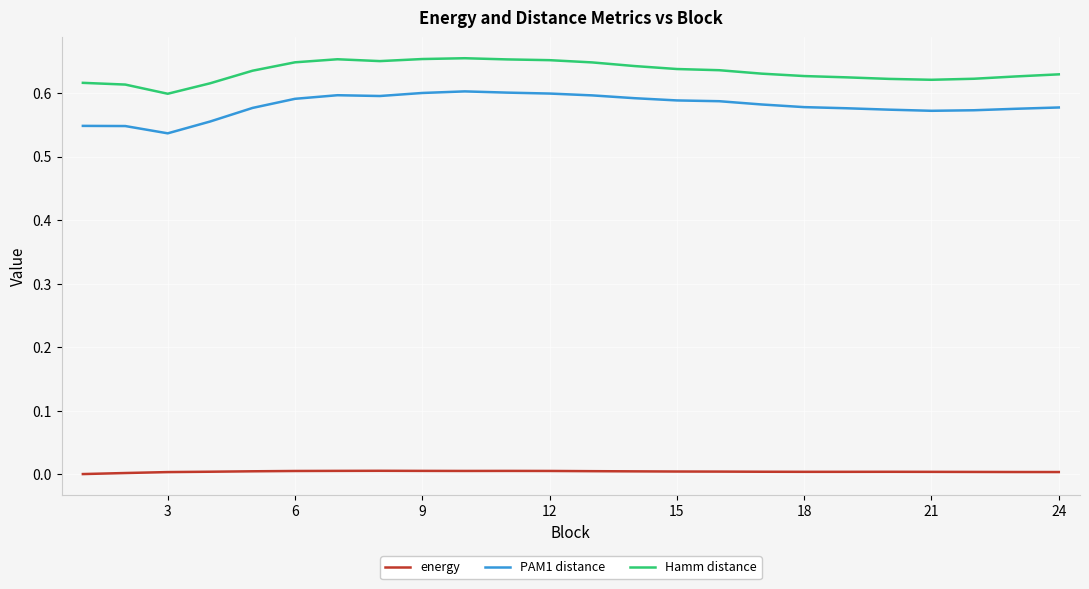

List the series in order of their peak value, highest first.

Hamm distance, PAM1 distance, energy